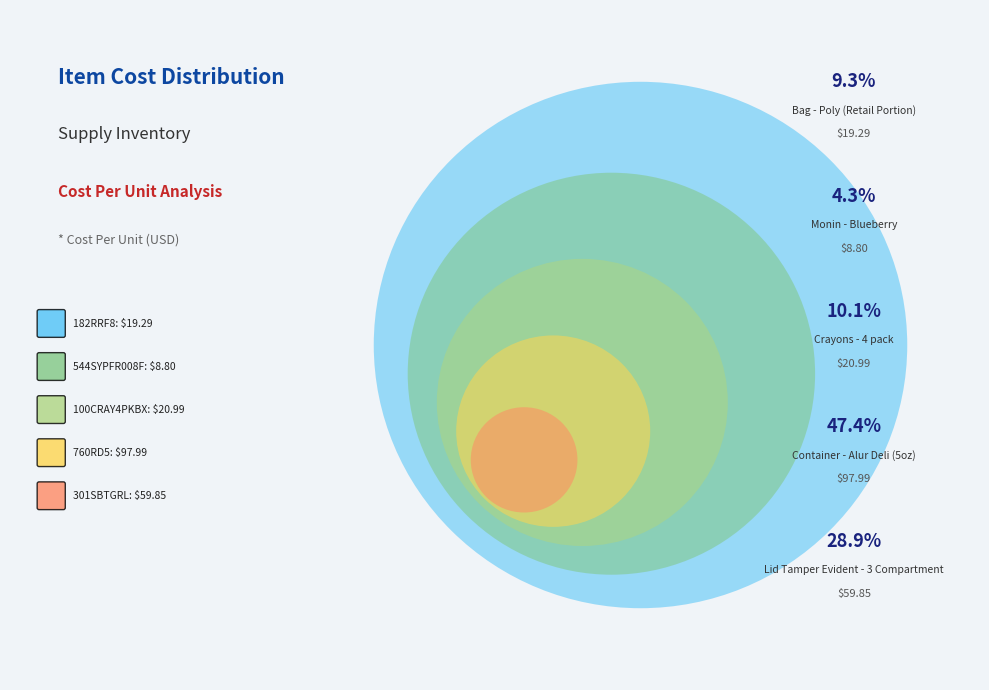

To the nearest percent, what is the difference between the Container - Alur Deli (5oz) and Crayons - 4 pack slice percentages?

37%